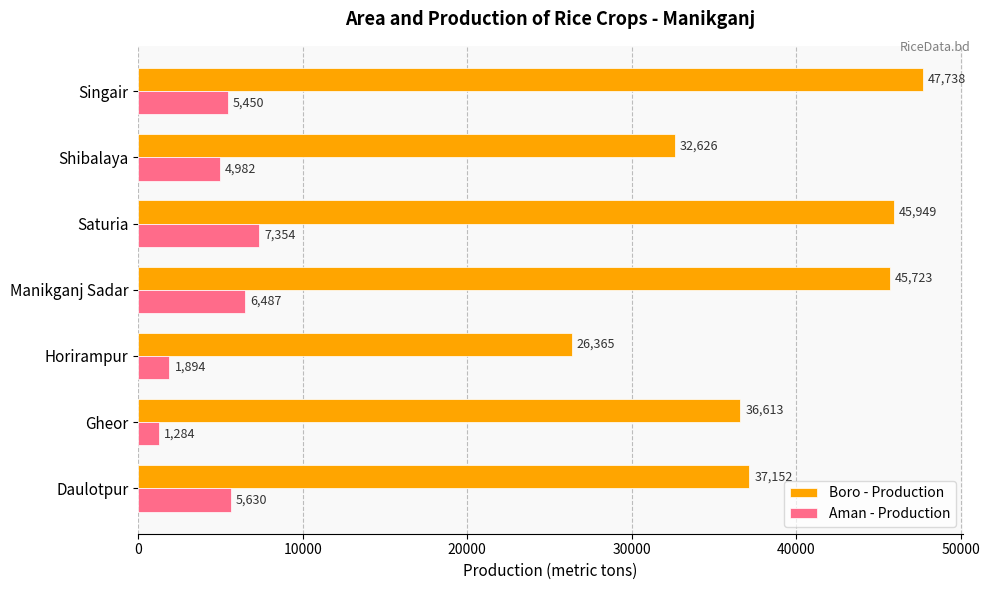

Rank the series by their average value, from highest to lowest.

Boro - Production, Aman - Production